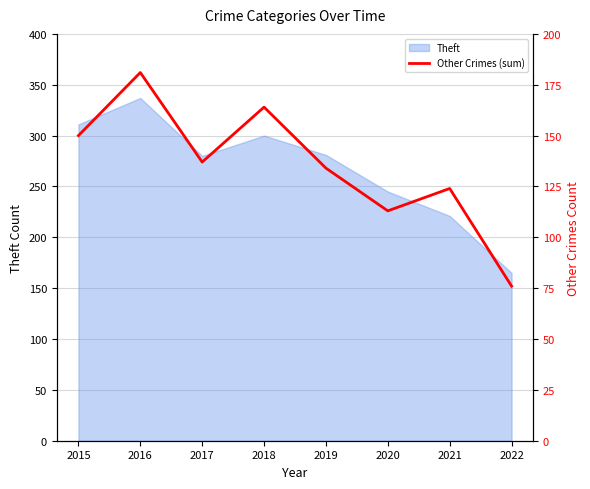

Reading right to left, extract all data points from this chart.

2022=76	2021=124	2020=113	2019=134	2018=164	2017=137	2016=181	2015=150